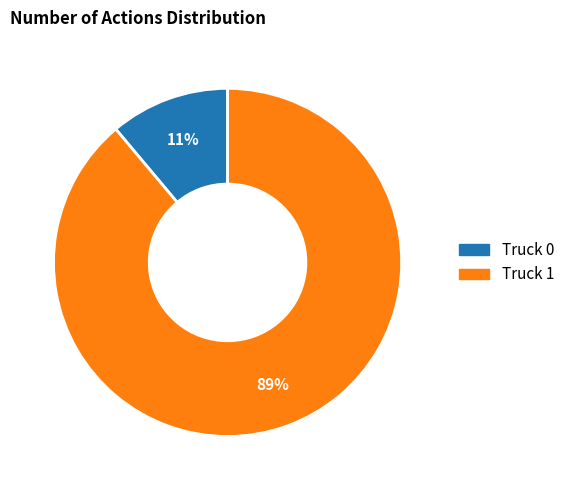

Does Truck 0 represent more than half of the total?

No